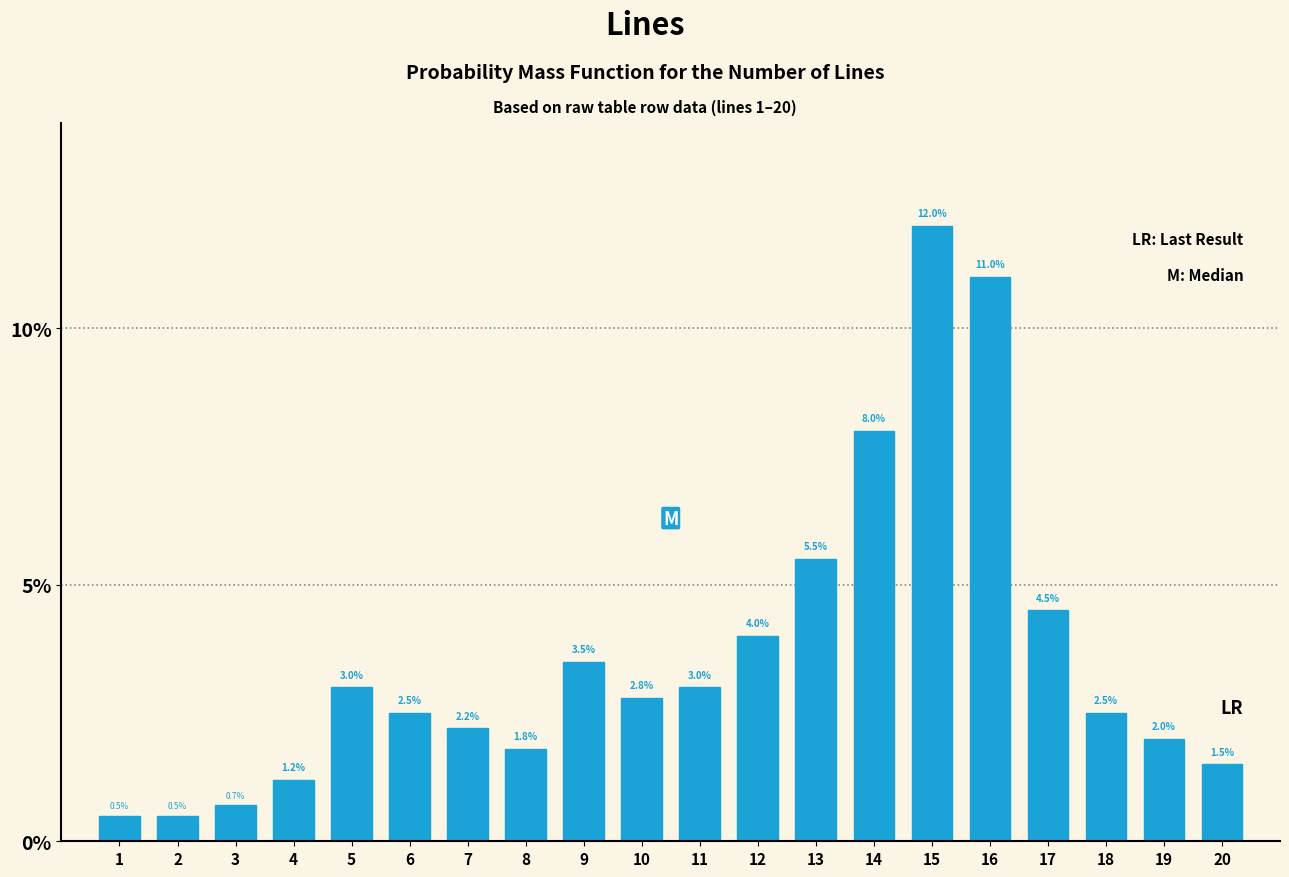

Reading left to right, transcribe all the data shown in this chart.

1=0.5	2=0.5	3=0.7	4=1.2	5=3.0	6=2.5	7=2.2	8=1.8	9=3.5	10=2.8	11=3.0	12=4.0	13=5.5	14=8.0	15=12.0	16=11.0	17=4.5	18=2.5	19=2.0	20=1.5